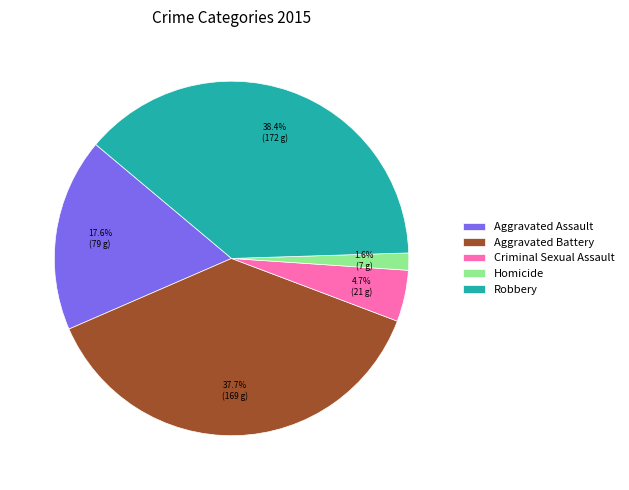

Approximately how many times larger is the value at Robbery compared to Criminal Sexual Assault?

8.2